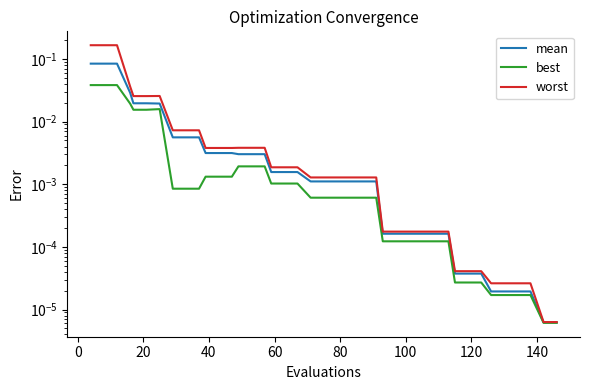

True or false: worst and mean intersect in this chart.

False